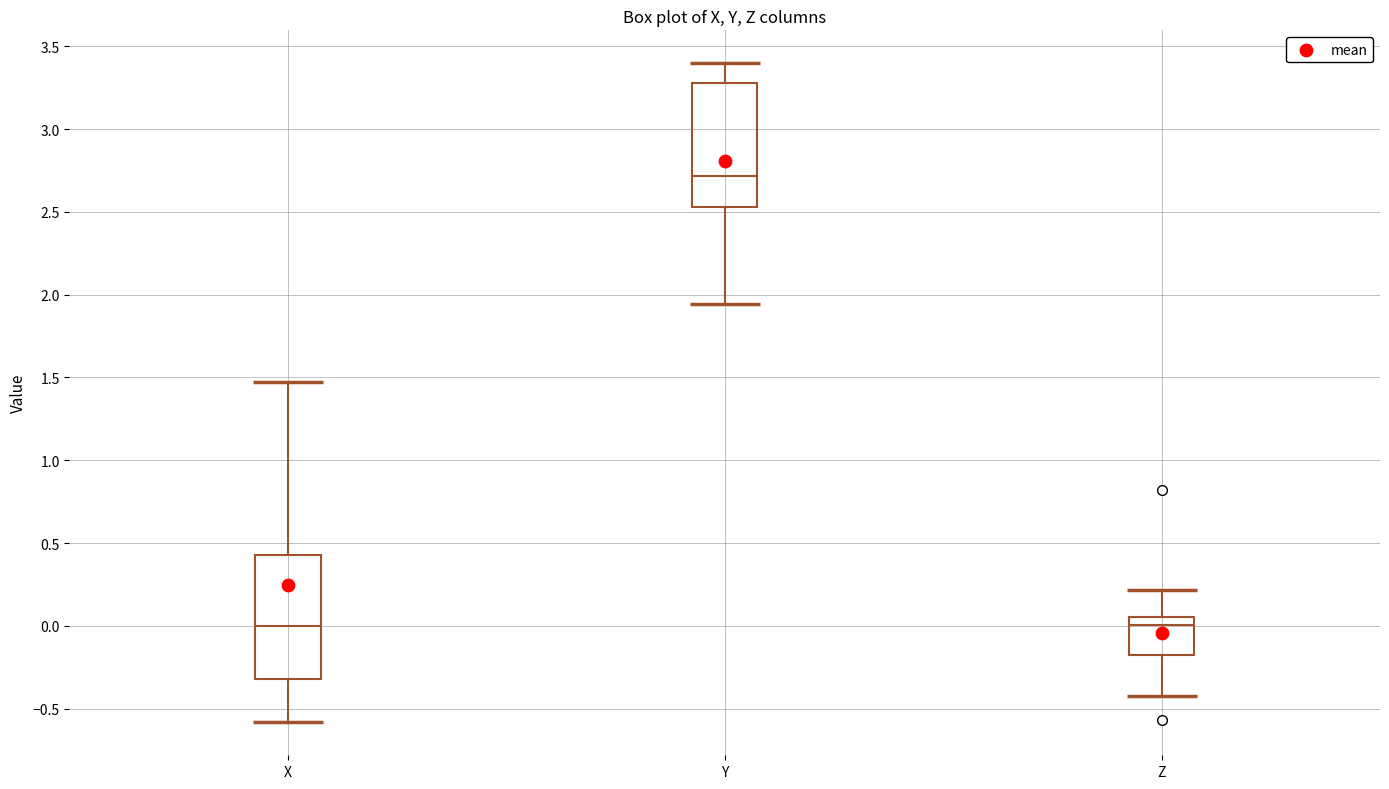

Where is the upper edge of the box for X on the y-axis? The values are not printed on the chart, so give them approximately, as read against the axis.

0.45